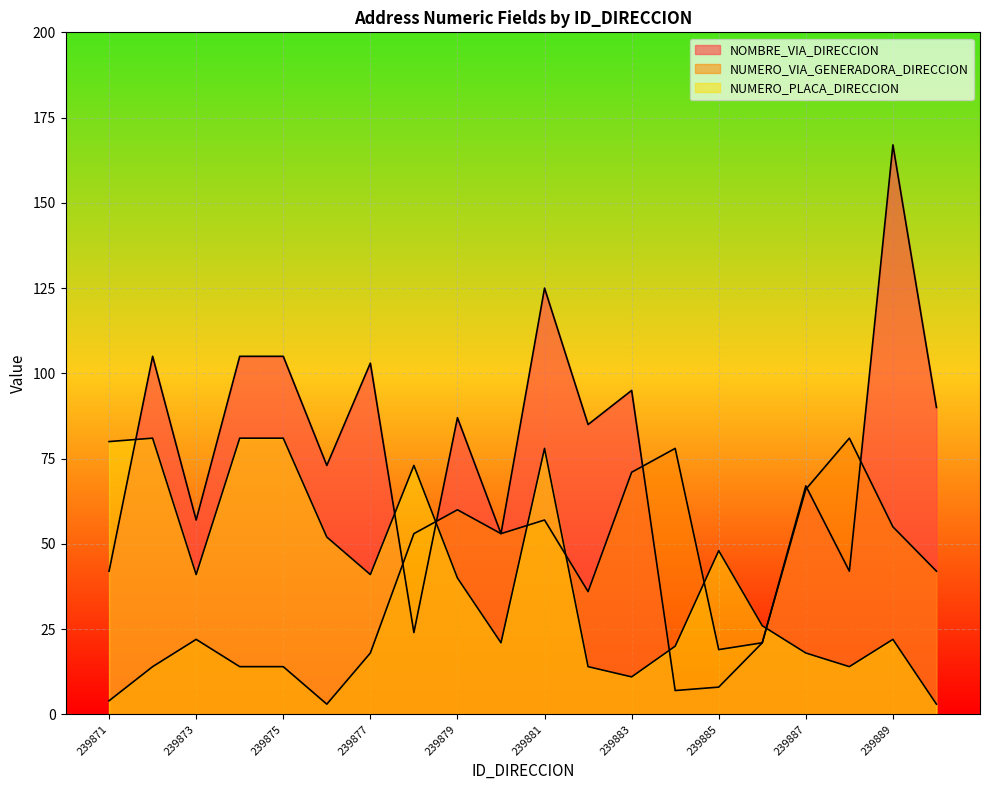

After their last crossing, which series has the higher values: NUMERO_VIA_GENERADORA_DIRECCION or NOMBRE_VIA_DIRECCION?

NOMBRE_VIA_DIRECCION